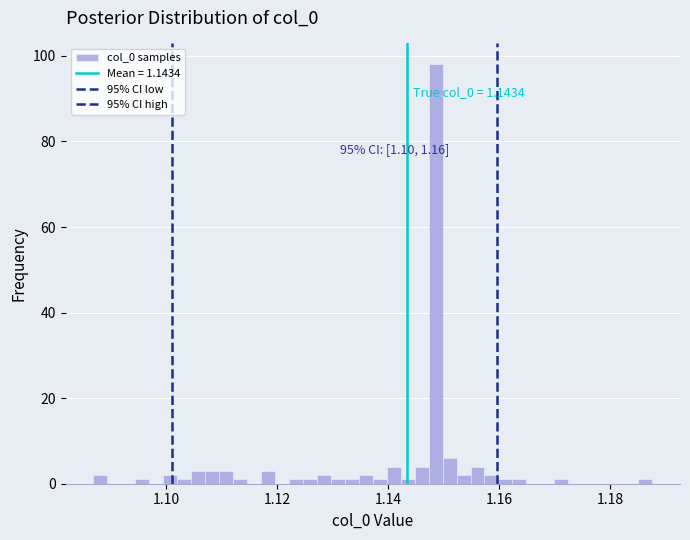

Around what value on the x-axis is the tallest bar? Give the approximate position of its centre, as read against the axis.

1.148